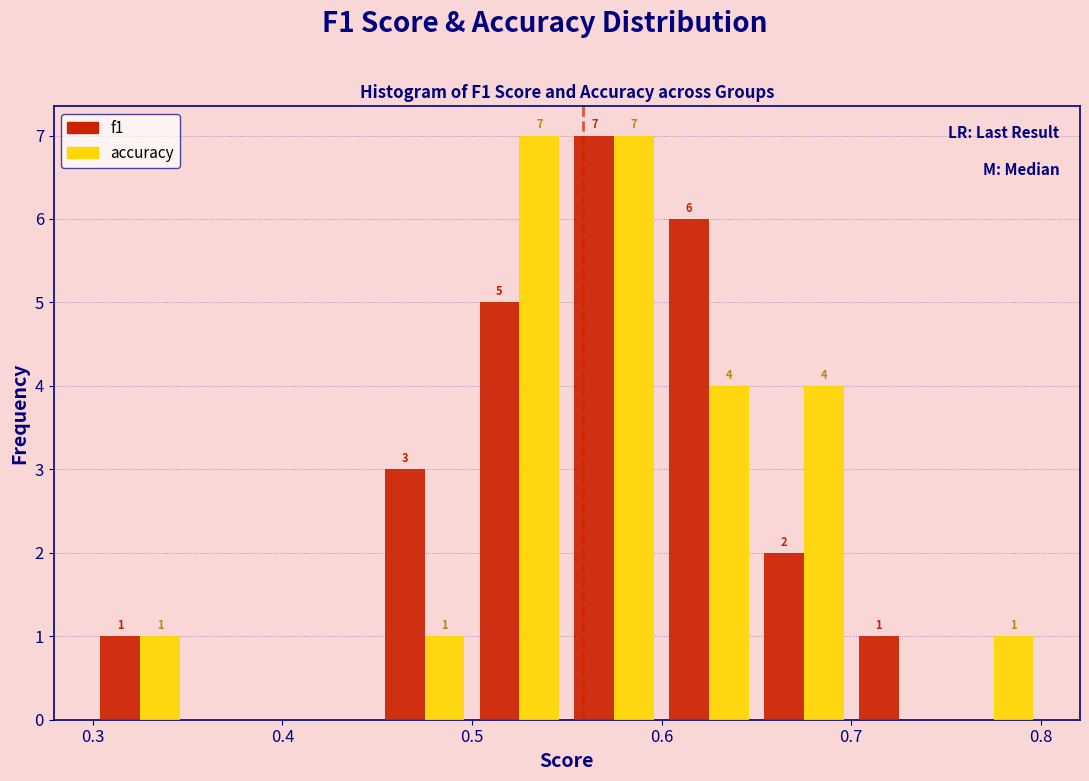

In the f1 series, which range on the x-axis has the tallest bar?

0.55 to 0.60